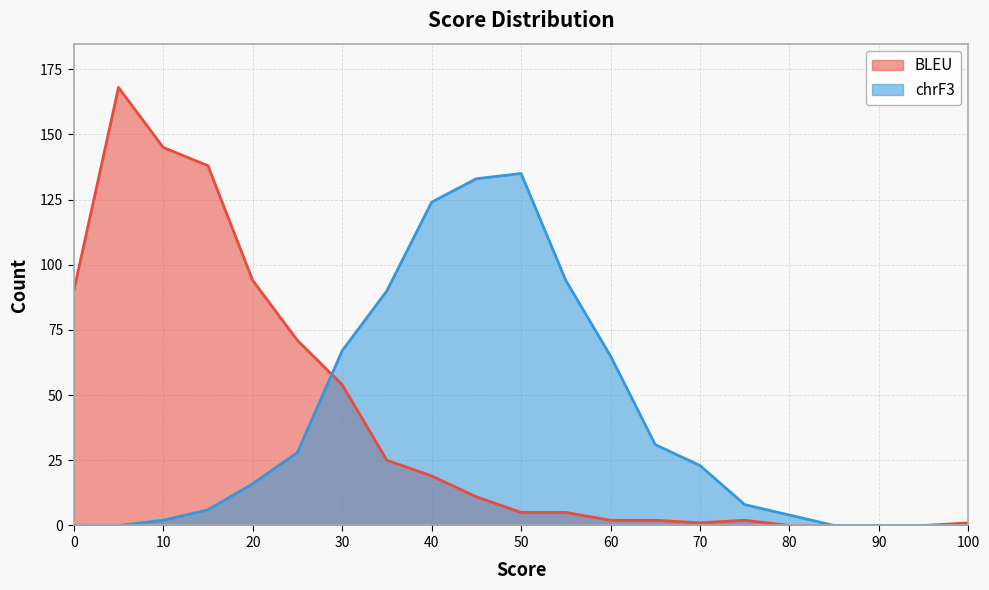

At how many categories does at least one series exceed 158?

1